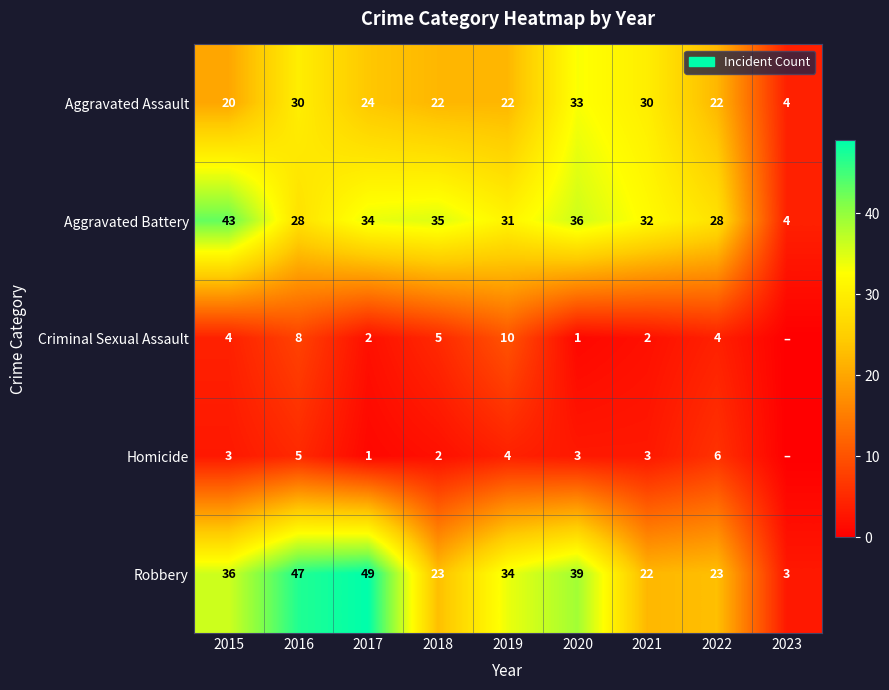

How many categories are shown in the chart?

9